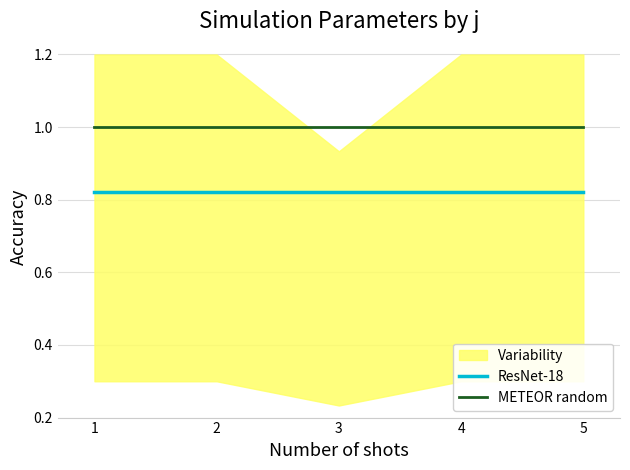

The METEOR random series shows 1.0 at 4. True or false?

True